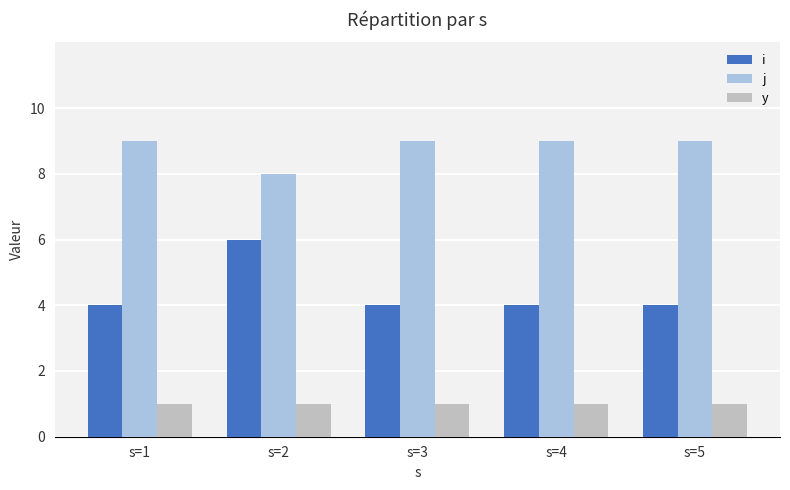

Does the chart contain any negative values?

No